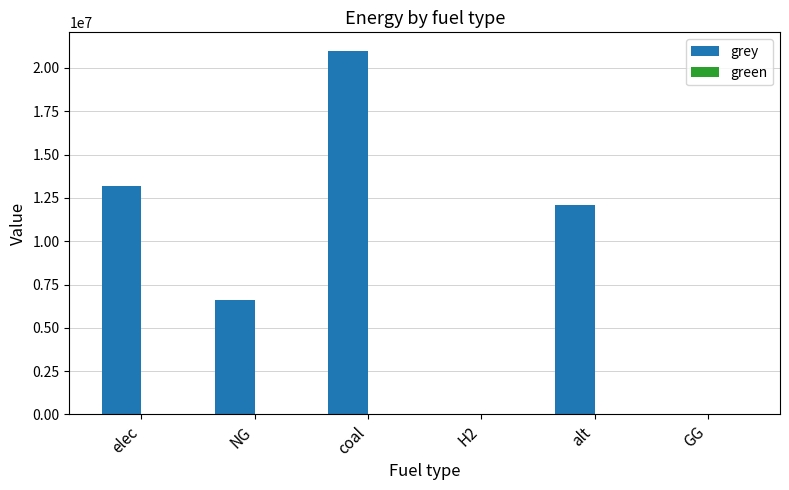

What is the change in value from coal to GG?

-21000052.8